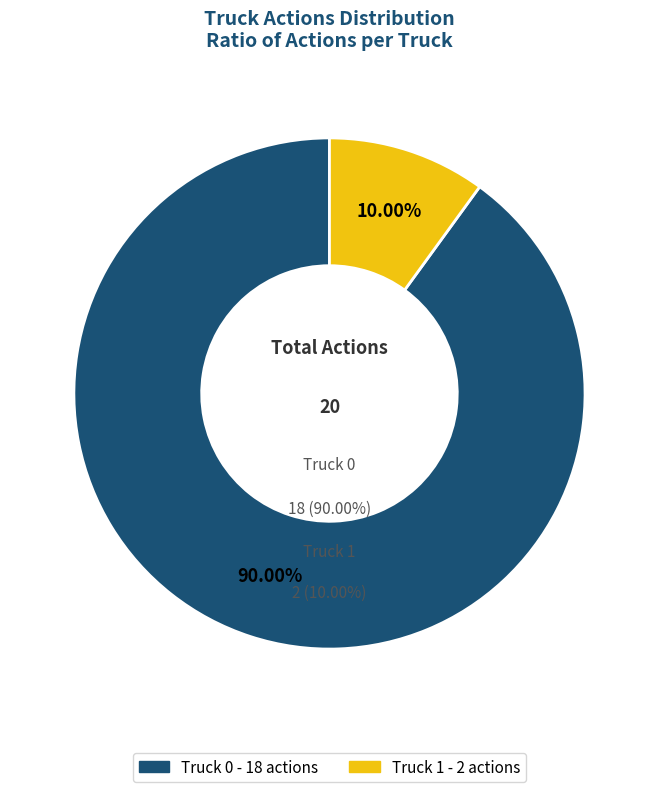

True or false: Truck 0 accounts for 90% of the total.

True